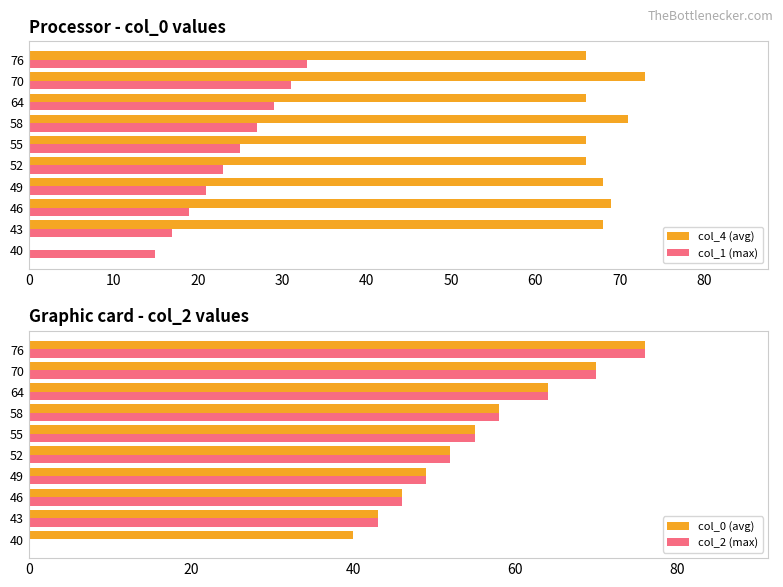

What is the average value of the col_4 (avg) series?

61